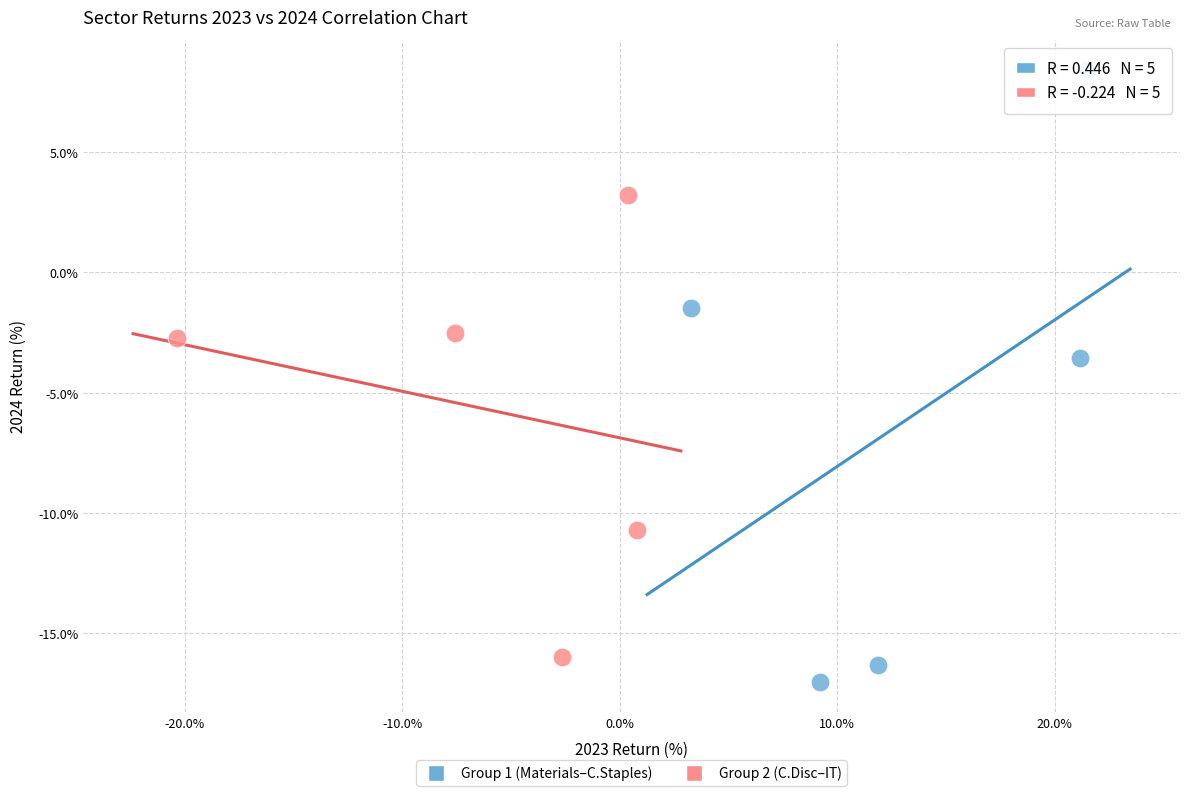

Which series reaches the minimum Y coordinate?

Group 1 (Materials–C.Staples)